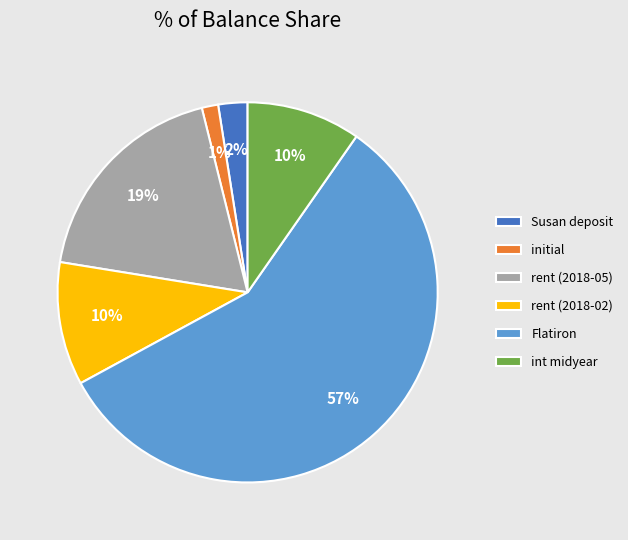

What is the largest slice in the pie chart?

Flatiron